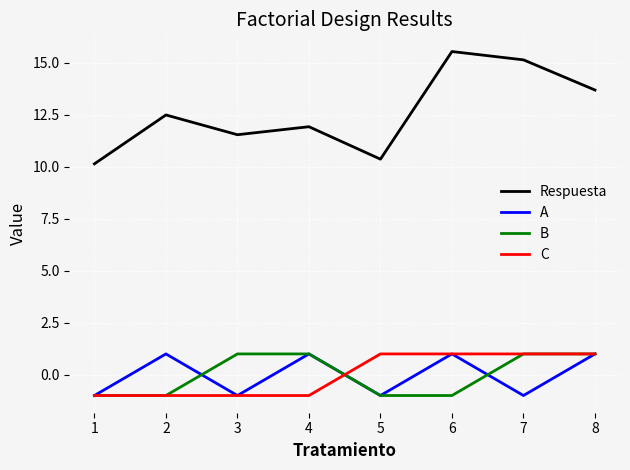

The C series shows 1.0 at 5. True or false?

True